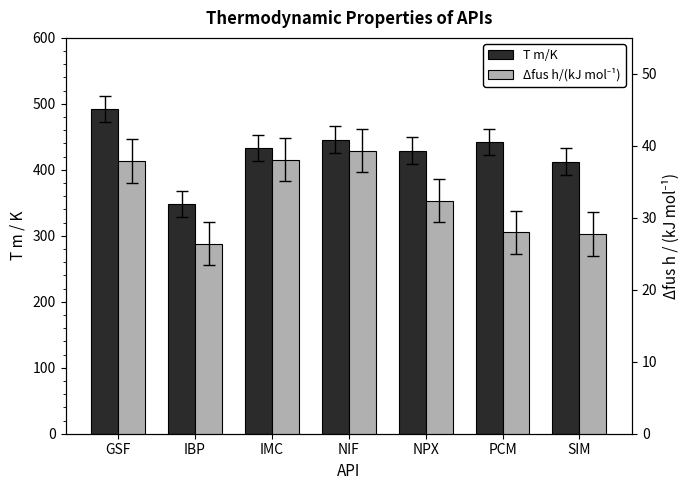

What is the total value across all series at GSF?

529.8